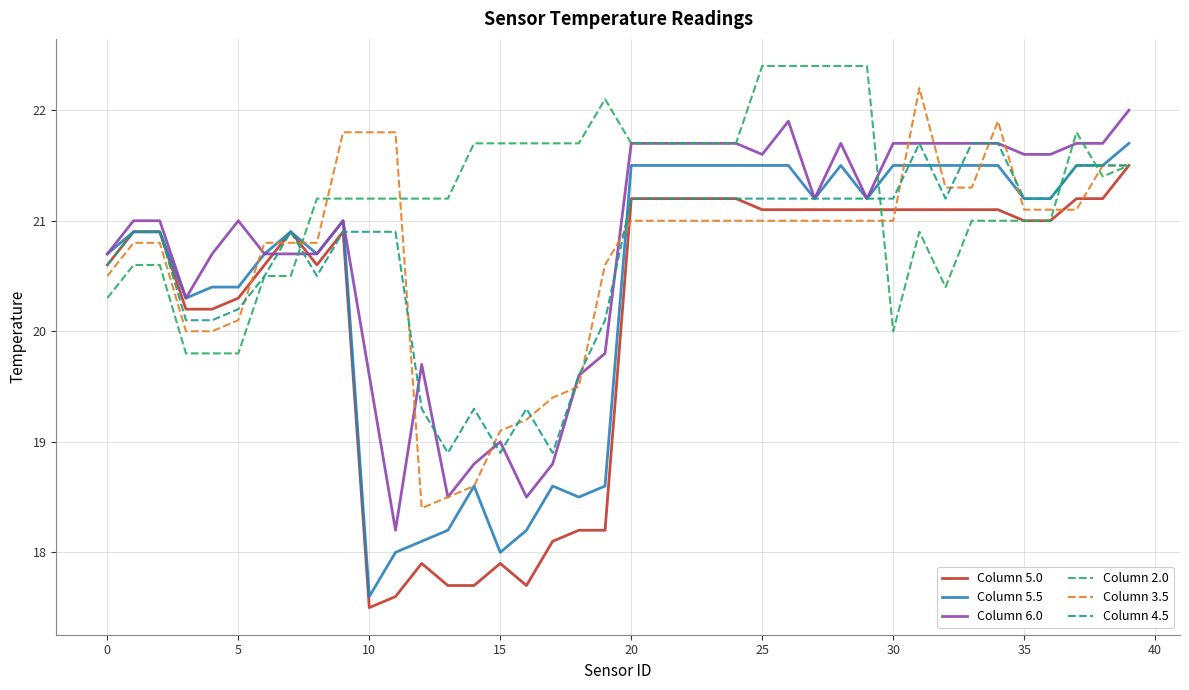

What are all the series names shown in the legend?

Column 5.0, Column 5.5, Column 6.0, Column 2.0, Column 3.5, Column 4.5